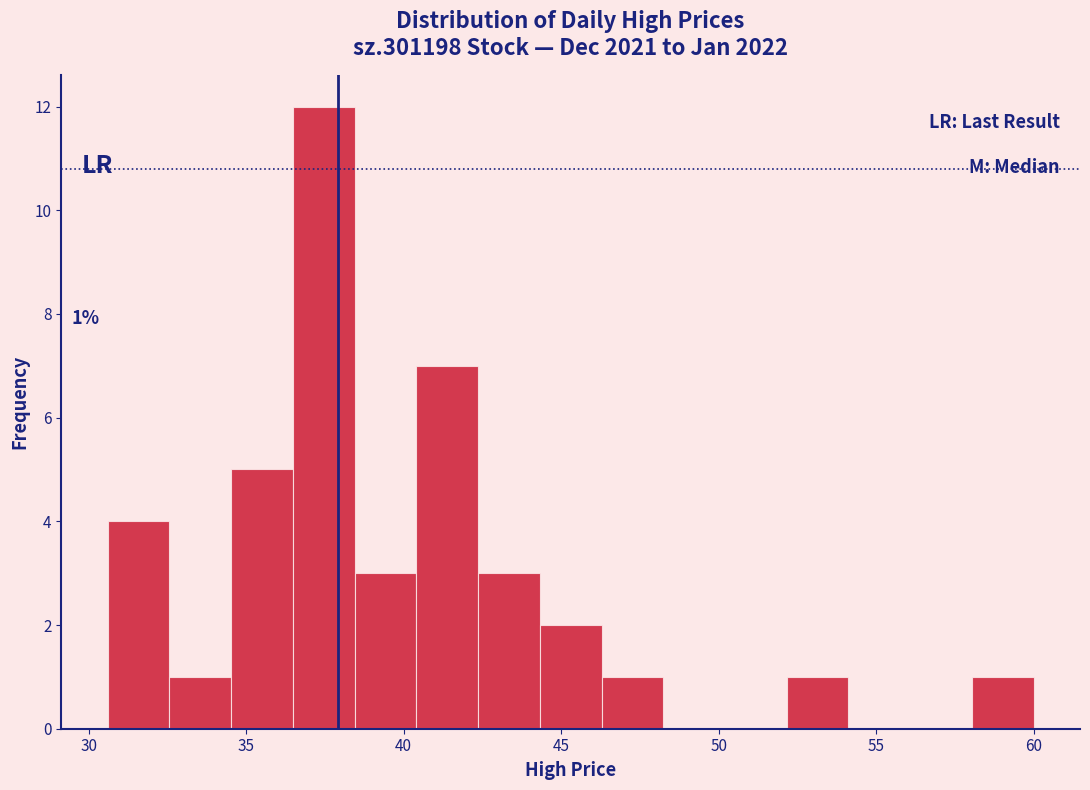

Around what value on the x-axis is the tallest bar? Give the approximate position of its centre, as read against the axis.

37.5